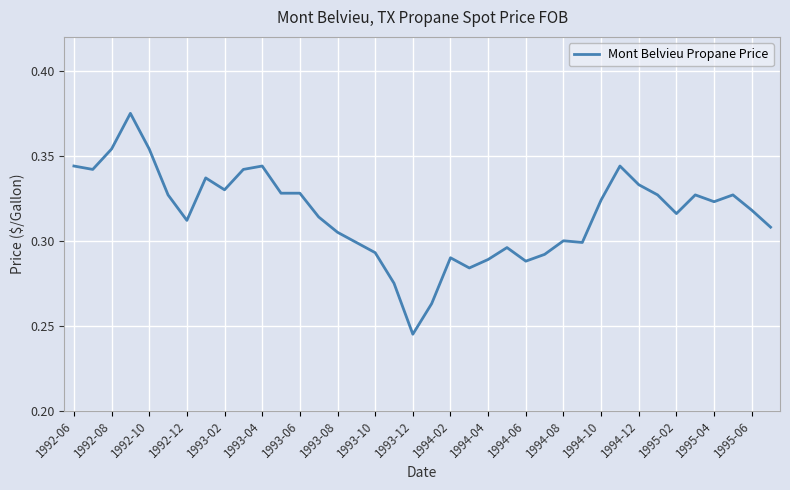

Reading left to right, what are all the values shown in this chart?

0.3	0.3	0.4	0.4	0.4	0.3	0.3	0.3	0.3	0.3	0.3	0.3	0.3	0.3	0.3	0.3	0.3	0.3	0.2	0.3	0.3	0.3	0.3	0.3	0.3	0.3	0.3	0.3	0.3	0.3	0.3	0.3	0.3	0.3	0.3	0.3	0.3	0.3